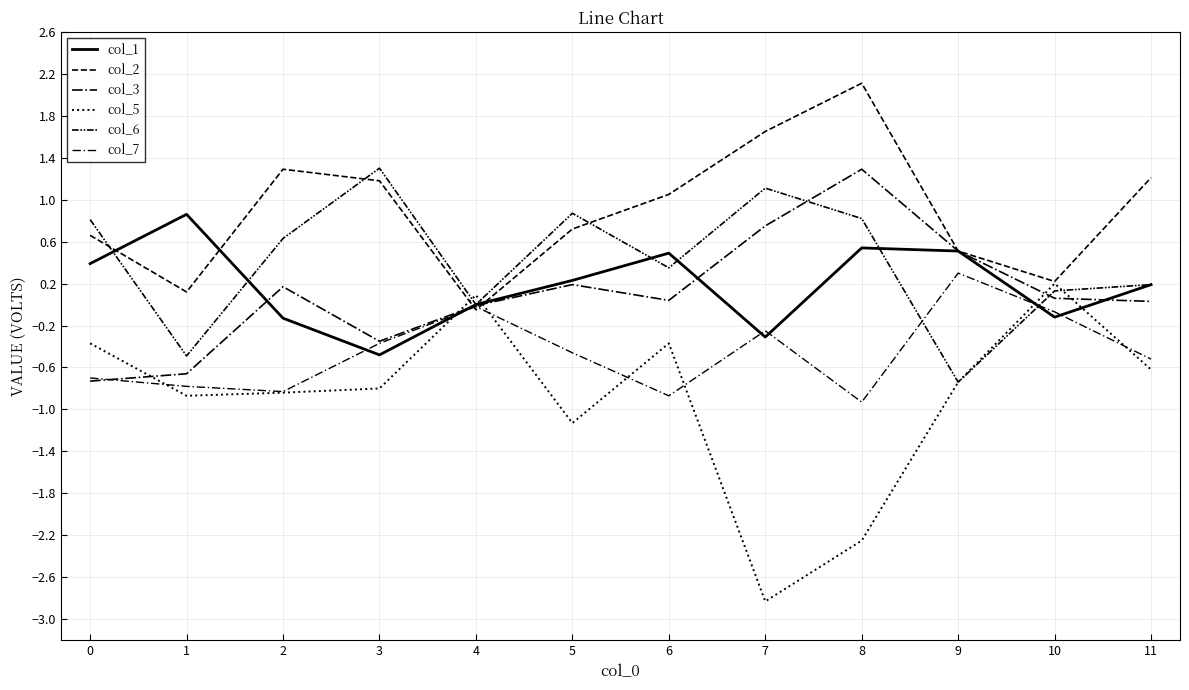

Between which two adjacent categories do col_3 and col_5 first intersect?

0 and 1